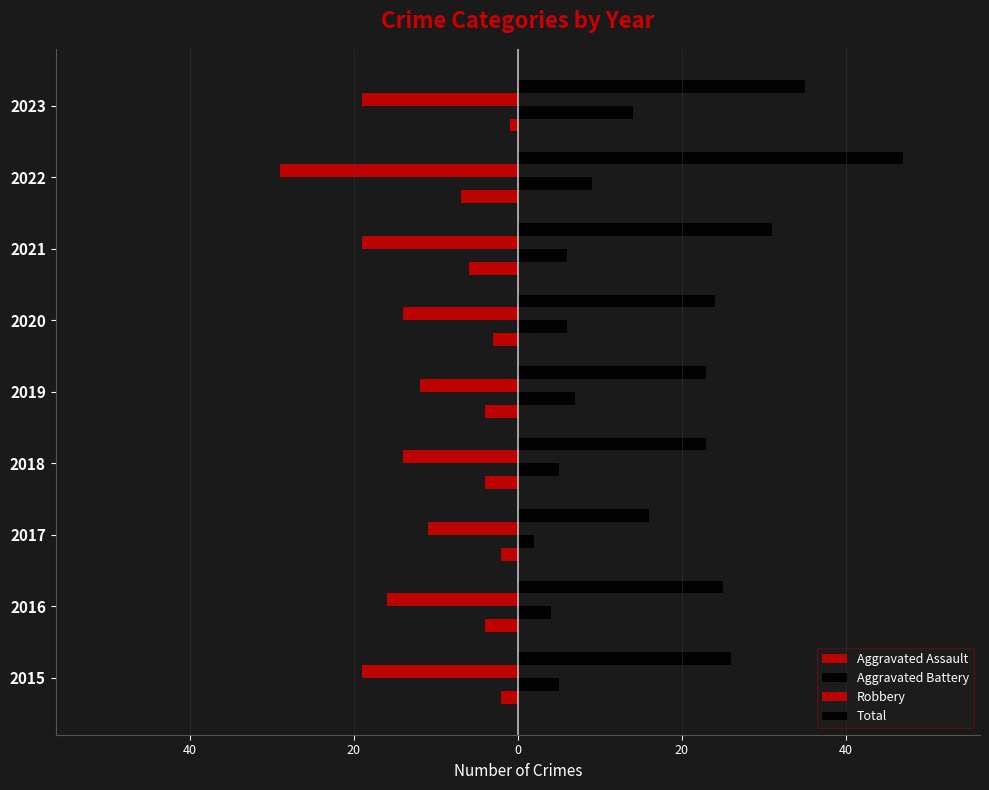

How many categories are shown in the chart?

9